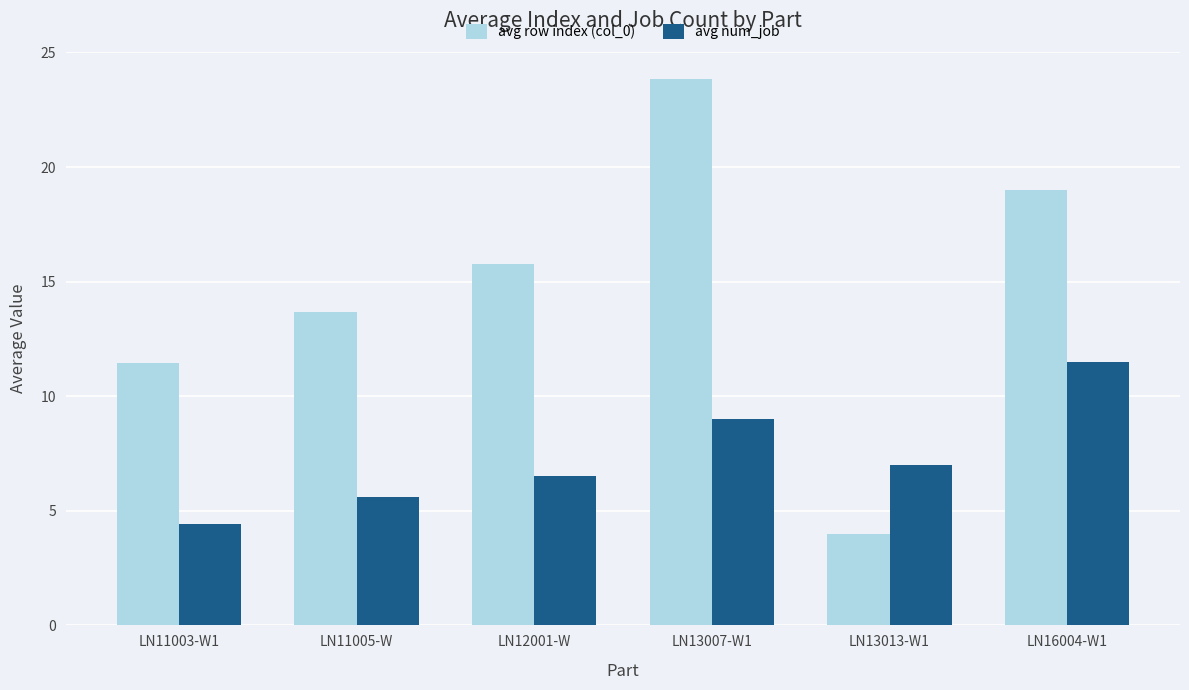

At which label does avg row index (col_0) first exceed 15?

LN12001-W